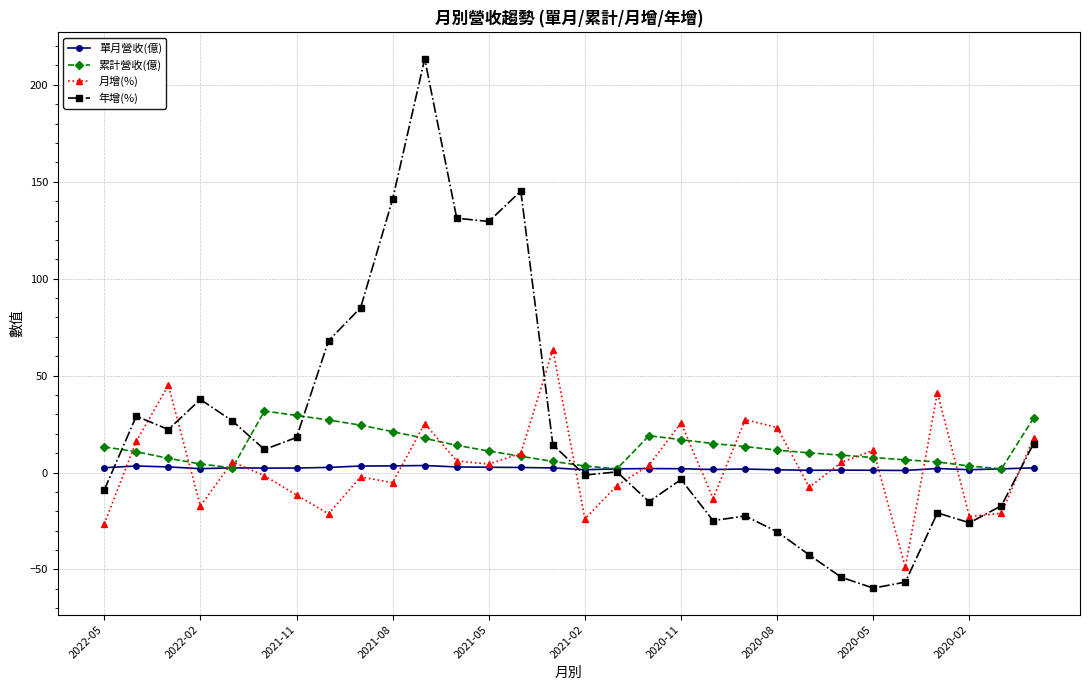

What is the value of the 年增(%) point at the 3rd from the left?

22.2